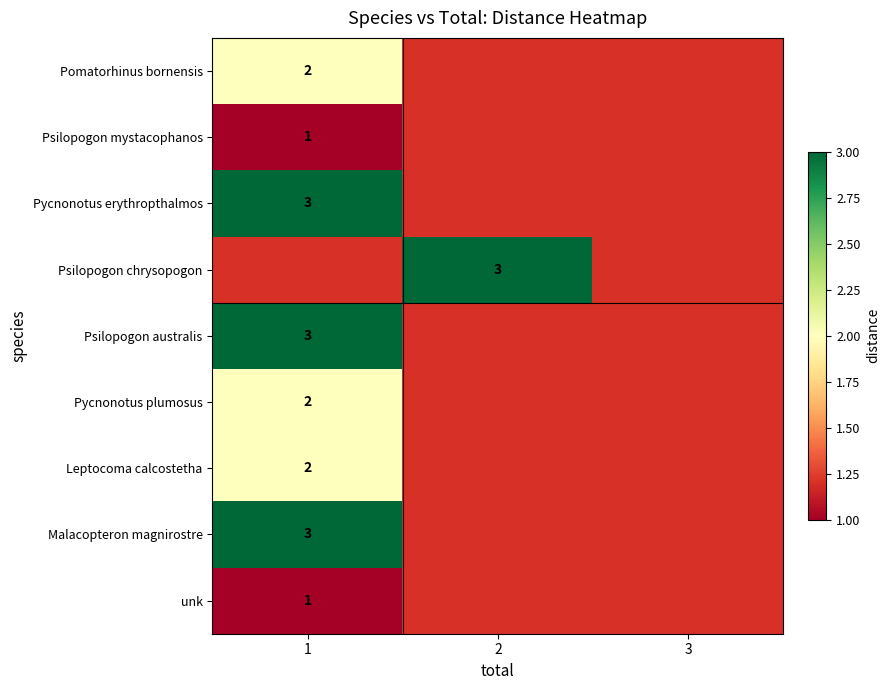

The value of unk at 1 is 1. True or false?

True